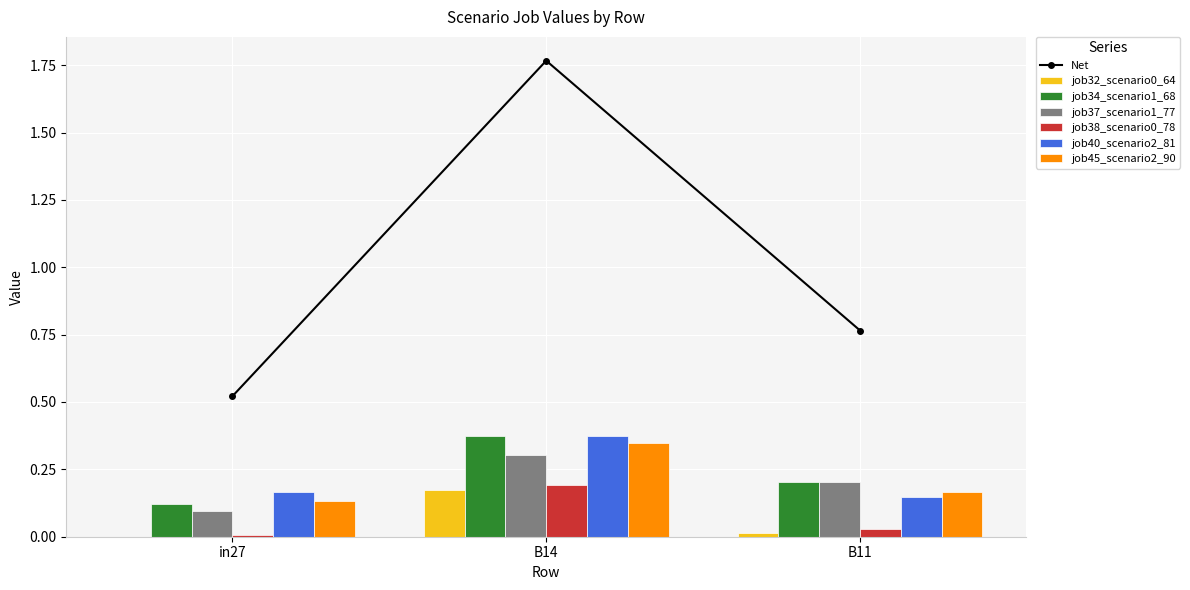

How many groups of bars are there?

3